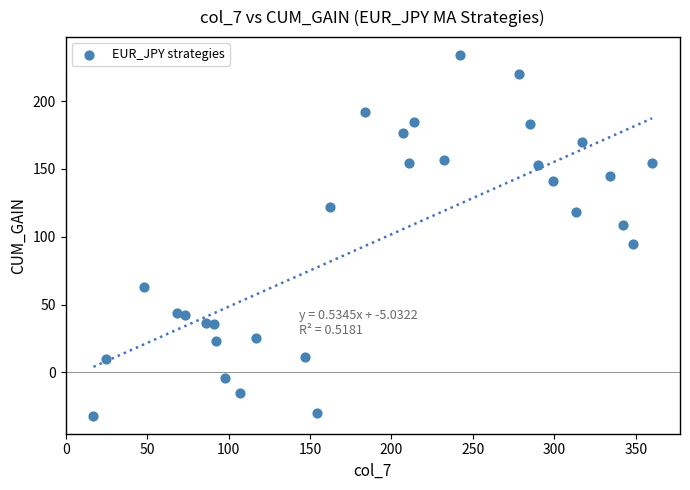

What Y value in the scatter plot is closest to 100?

94.6